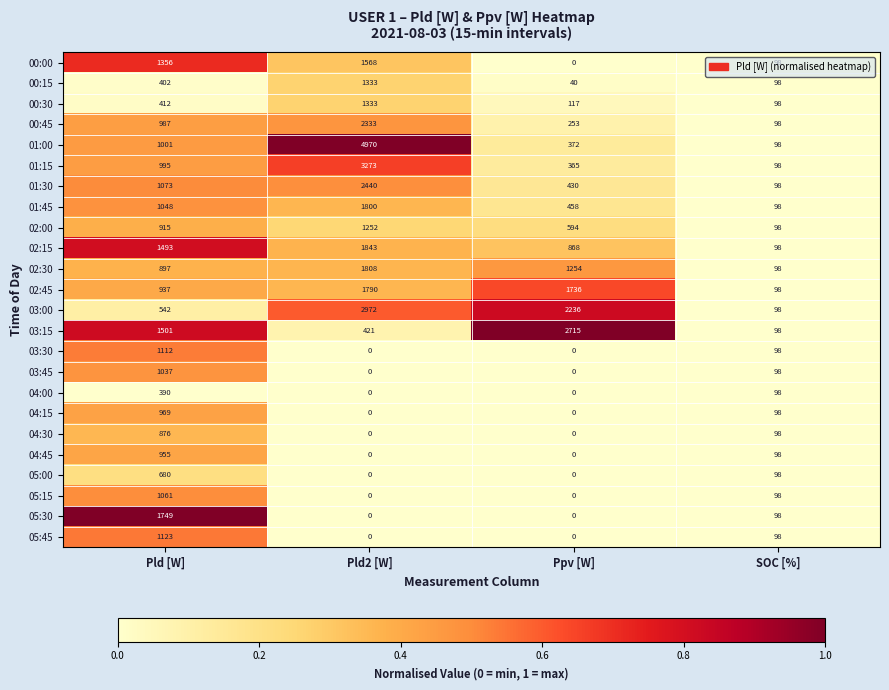

What is the approximate value of 03:30 at SOC [%]?

98